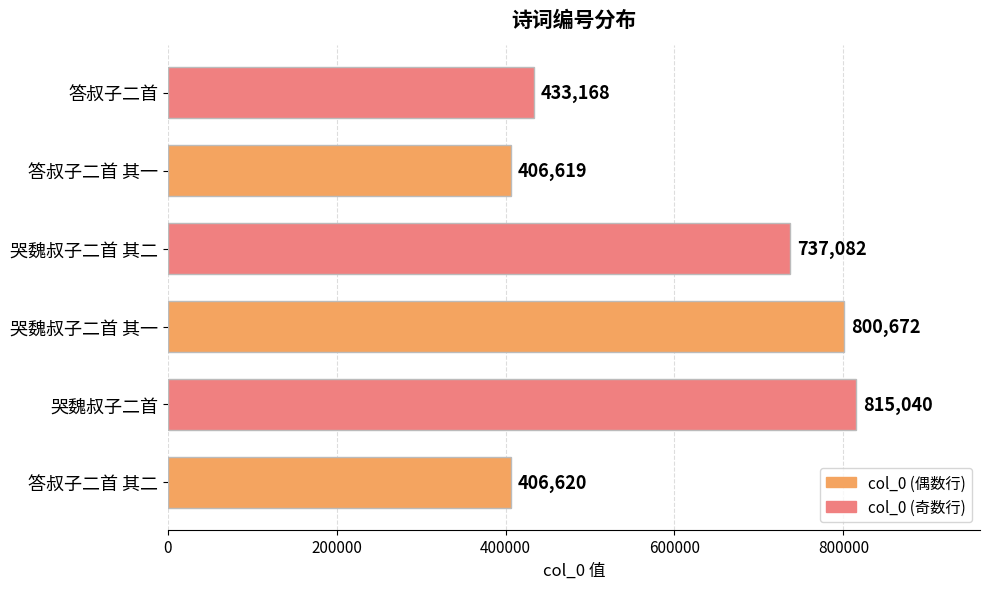

Rank the categories by value from highest to lowest.

哭魏叔子二首, 哭魏叔子二首 其一, 哭魏叔子二首 其二, 答叔子二首, 答叔子二首 其二, 答叔子二首 其一